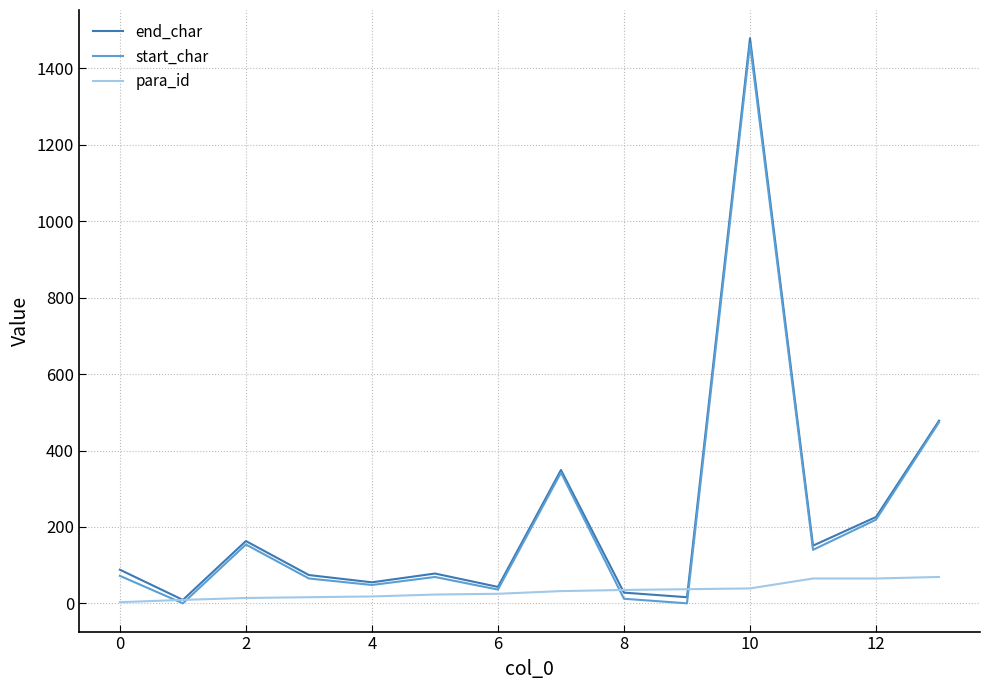

How many lines are shown in the chart?

3